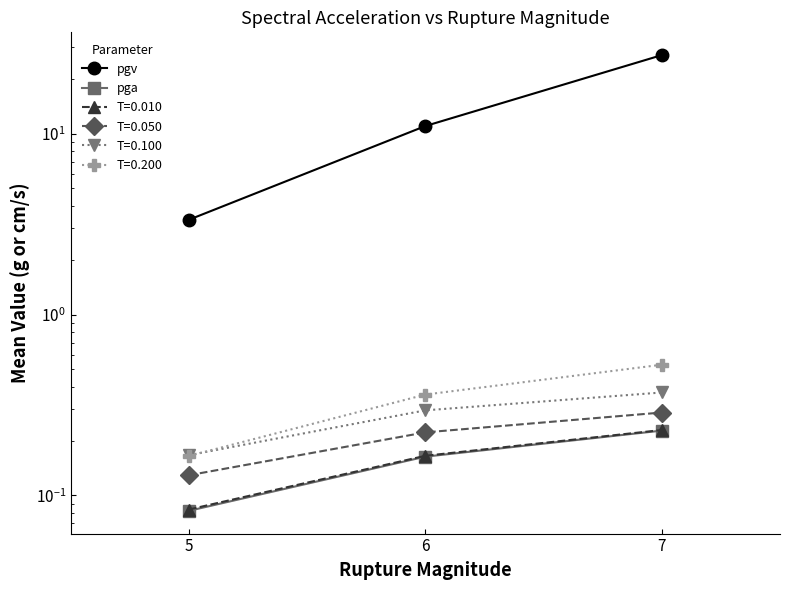

How many values in the pgv series are below 11?

1